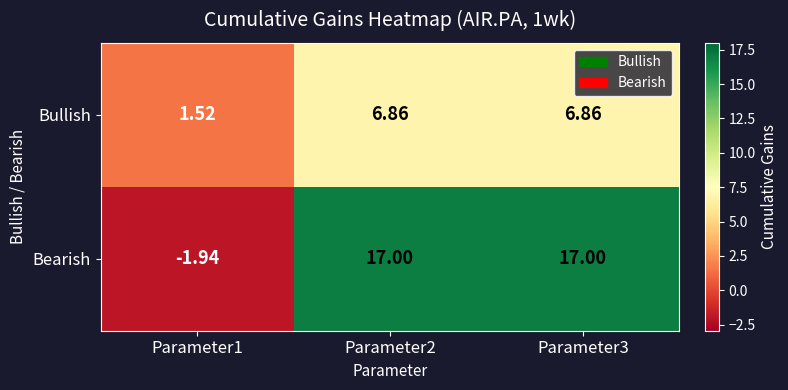

Which series has the largest range (max minus min)?

Bearish